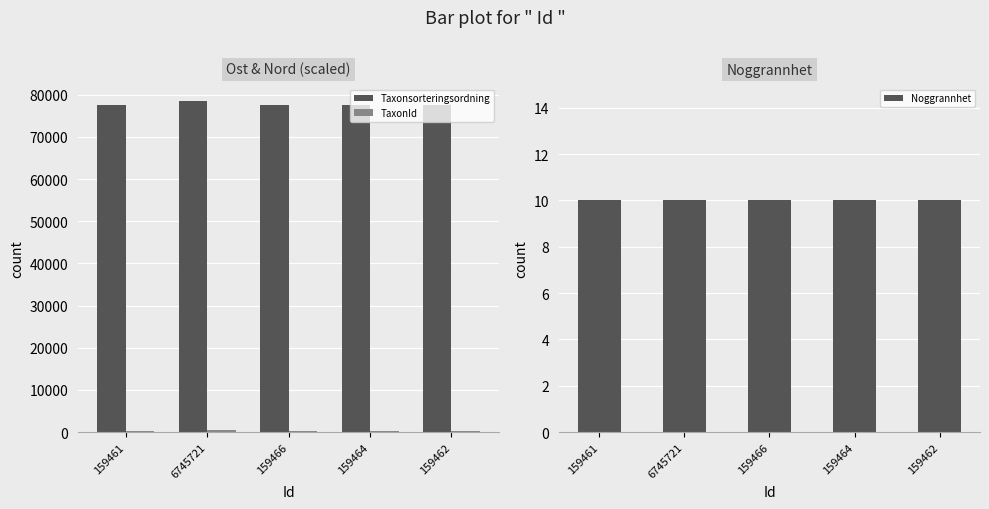

What is the sum of all TaxonId values?

1128